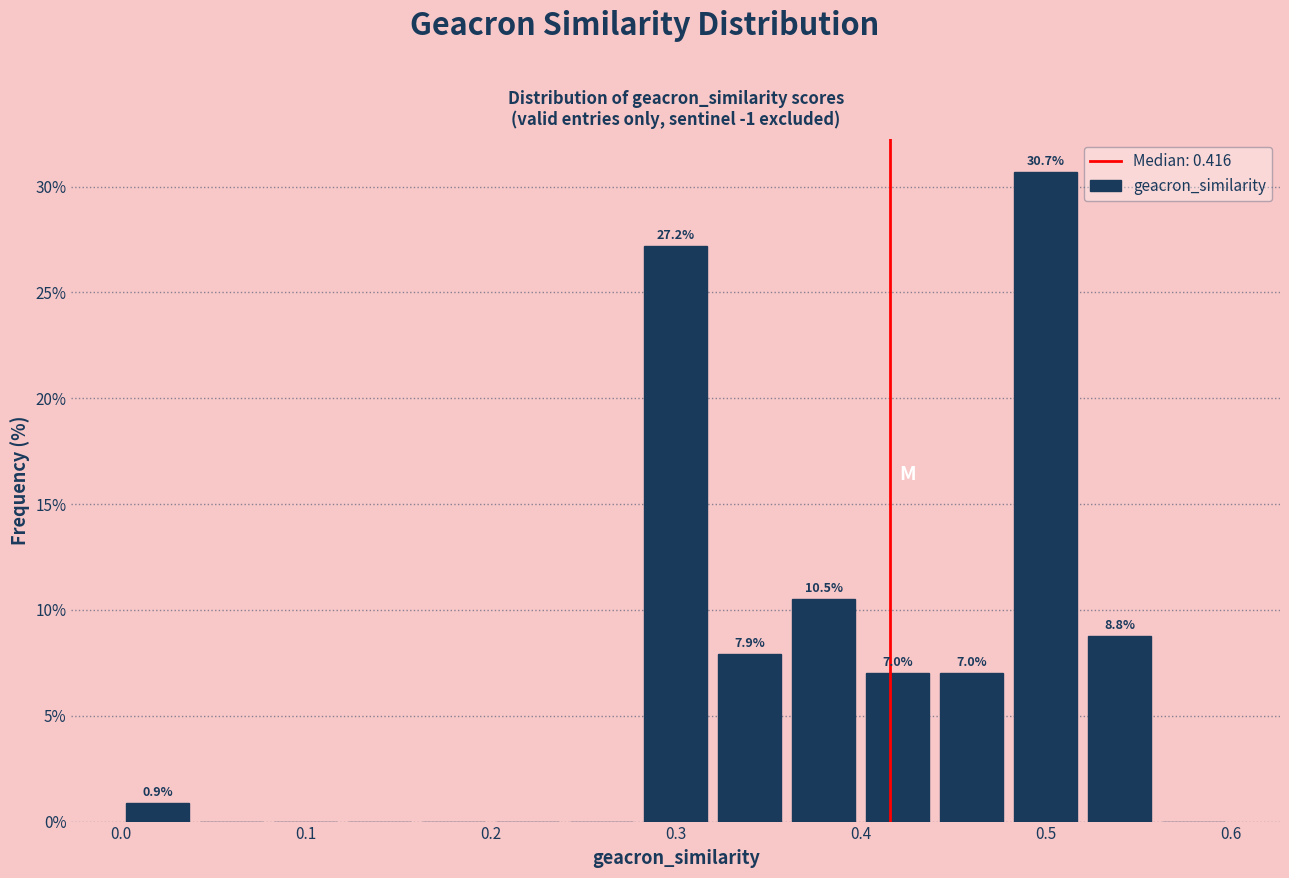

Over which range of the x-axis is the bar tallest?

0.48 to 0.52